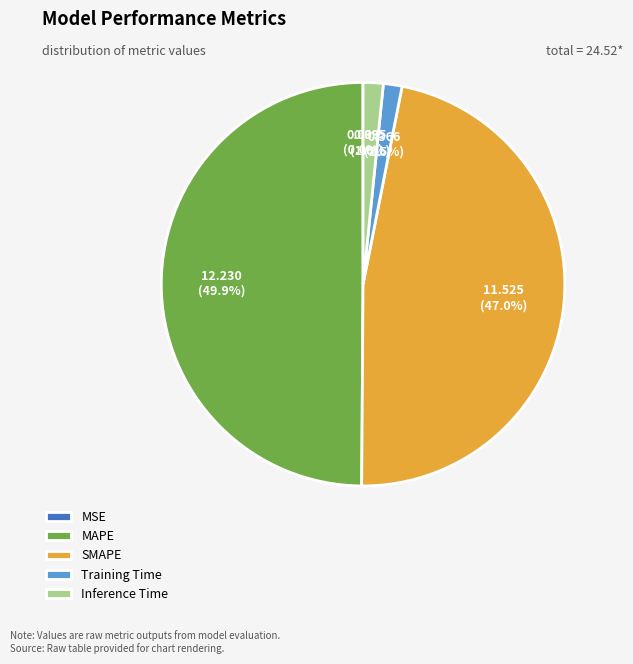

What is the largest slice in the pie chart?

MAPE